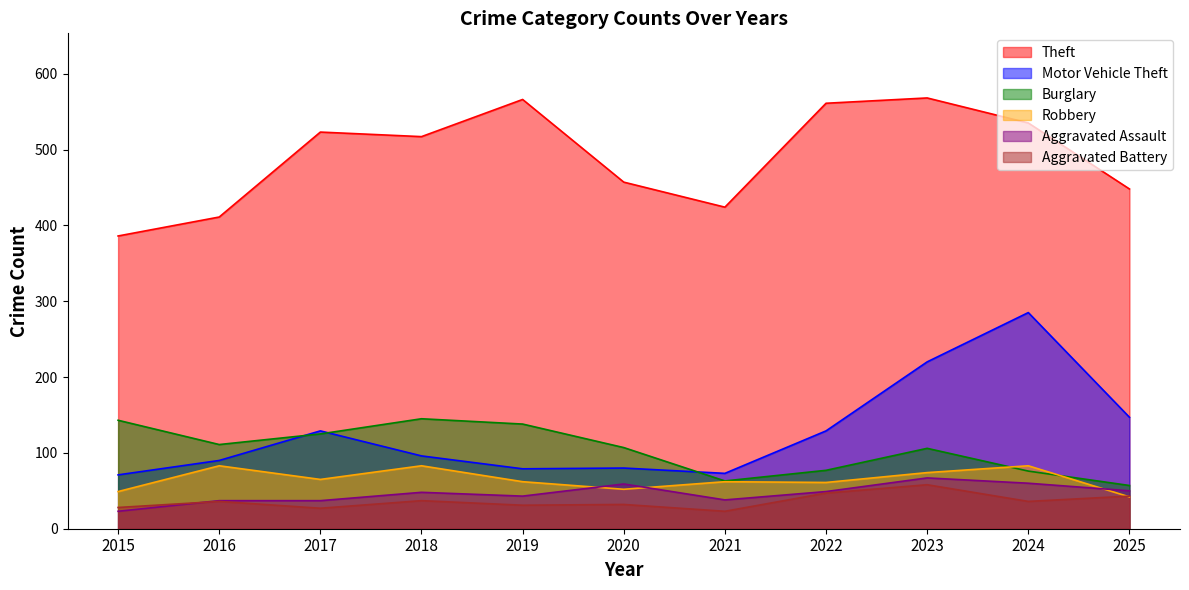

What is the difference between the maximum and second lowest values in the Burglary series?

82